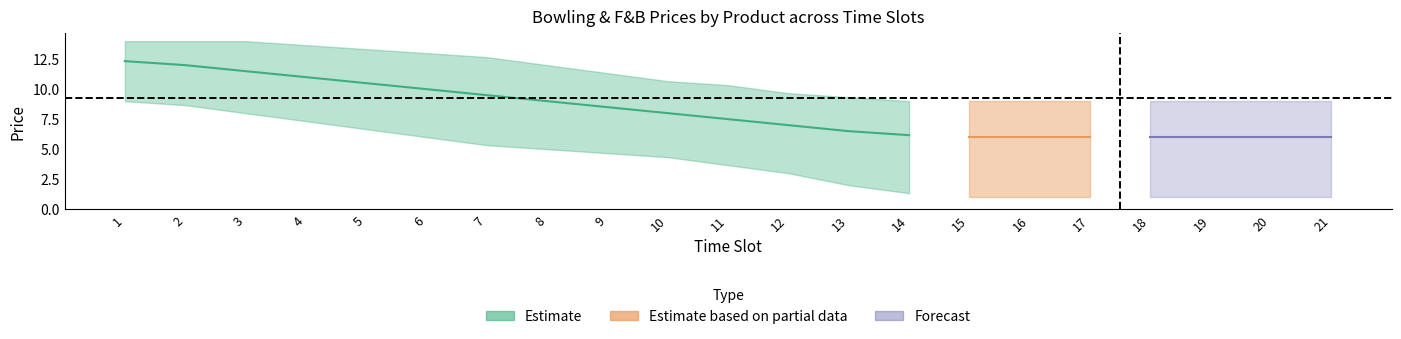

True or false: Bowling_Remarka has a value of 8 at 9.

False